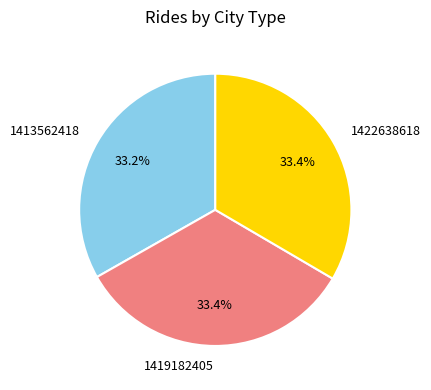

How much of the chart is everything except 1422638618?

66.6%